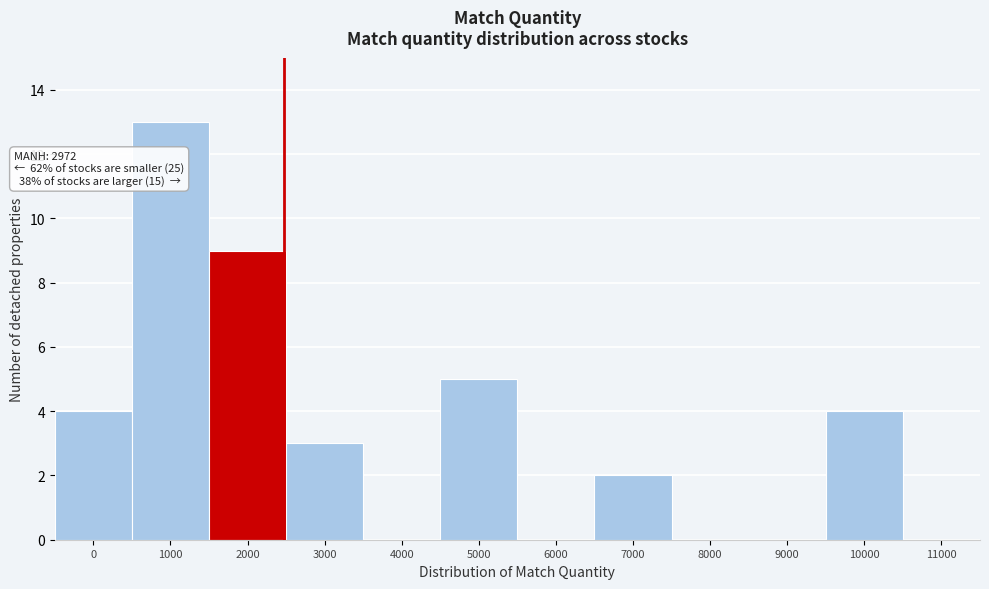

What is the greatest value displayed?

13